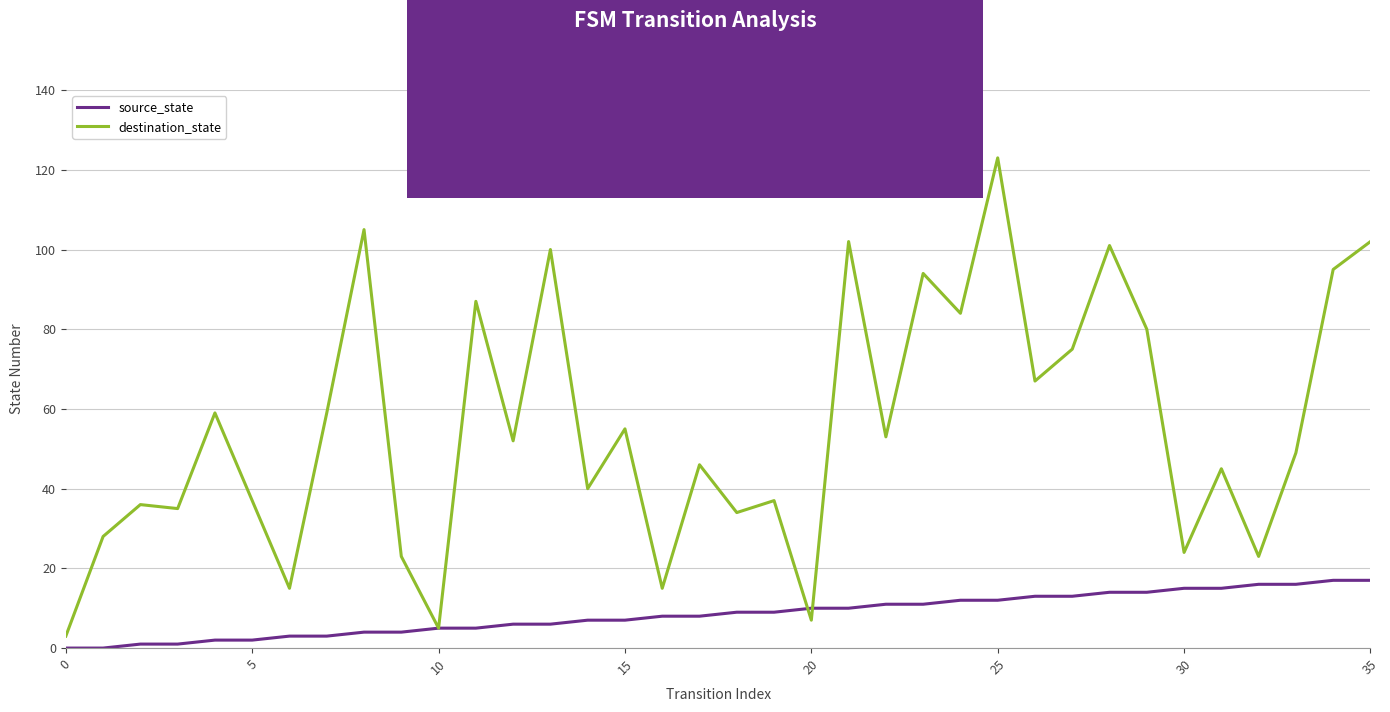

What is the maximum value shown in the chart?

123